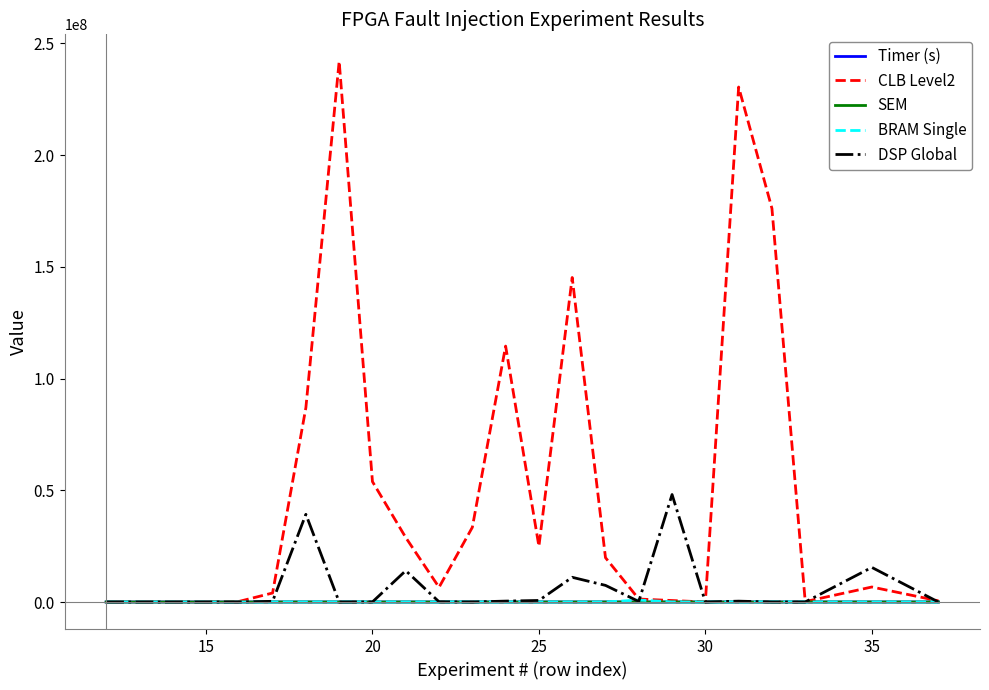

What is the maximum value shown in the chart?

241906678.0